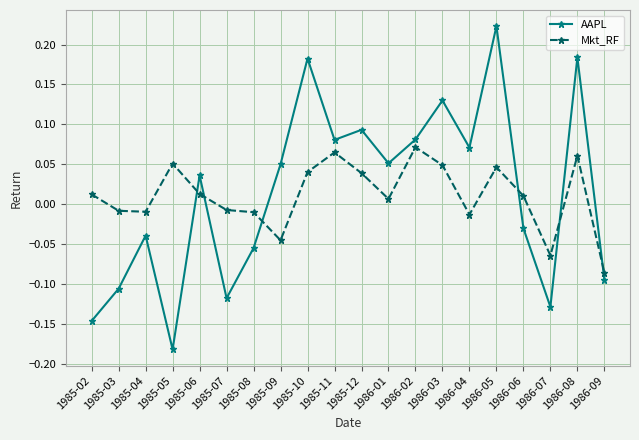

The Mkt_RF series shows -0.0 at 1986-07. True or false?

False